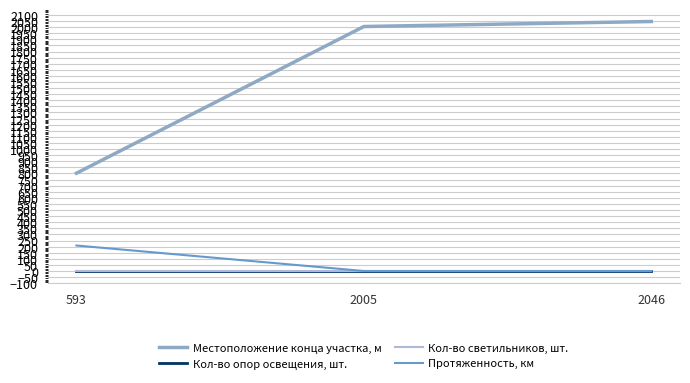

Does the chart have visible grid lines?

Yes